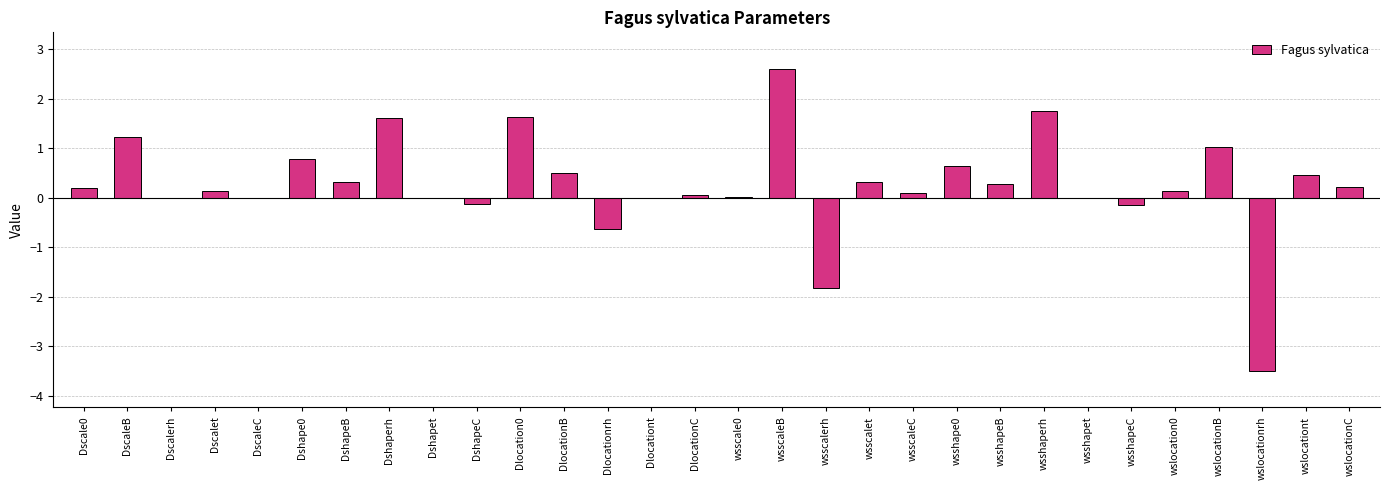

The value at Dlocationt is 0.0. True or false?

True